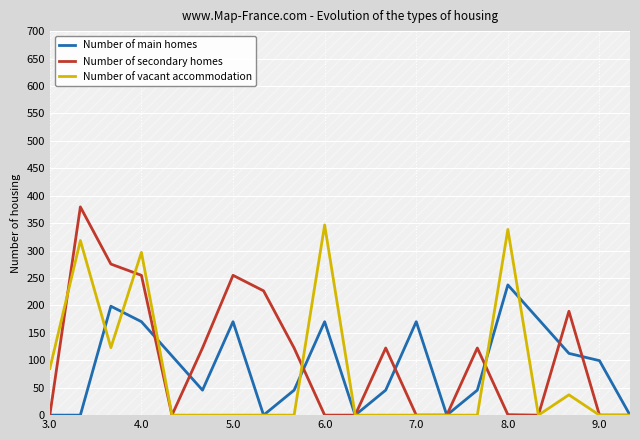

True or false: Number of vacant accommodation has more than 0 points higher than both neighbors.

True